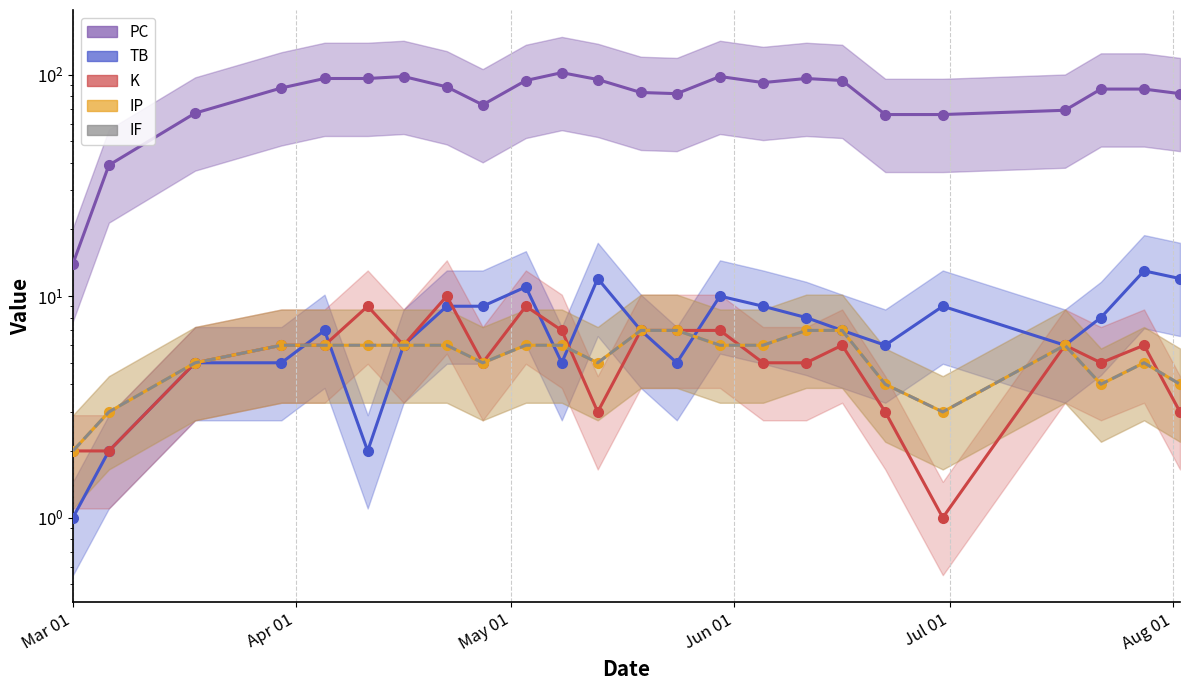

Reading left to right, list all the values displayed in this chart.

PC: 14	39	67	87	96	96	98	88	73	94	102	95	83	82	98	92	96	94	66	66	69	86	86	82
TB: 1	2	5	5	7	2	6	9	9	11	5	12	7	5	10	9	8	7	6	9	6	8	13	12
K: 2	2	5	6	6	9	6	10	5	9	7	3	7	7	7	5	5	6	3	1	6	5	6	3
IP: 2	3	5	6	6	6	6	6	5	6	6	5	7	7	6	6	7	7	4	3	6	4	5	4
IF: 2	3	5	6	6	6	6	6	5	6	6	5	7	7	6	6	7	7	4	3	6	4	5	4